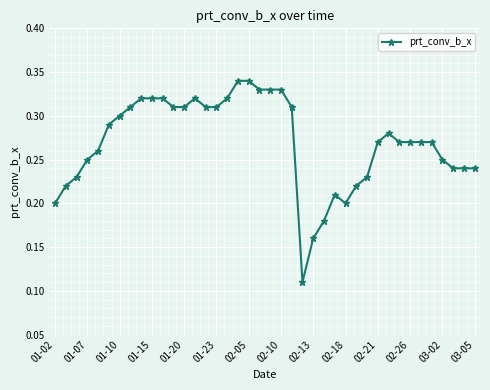

True or false: the data has more than 2 interior local peaks.

True